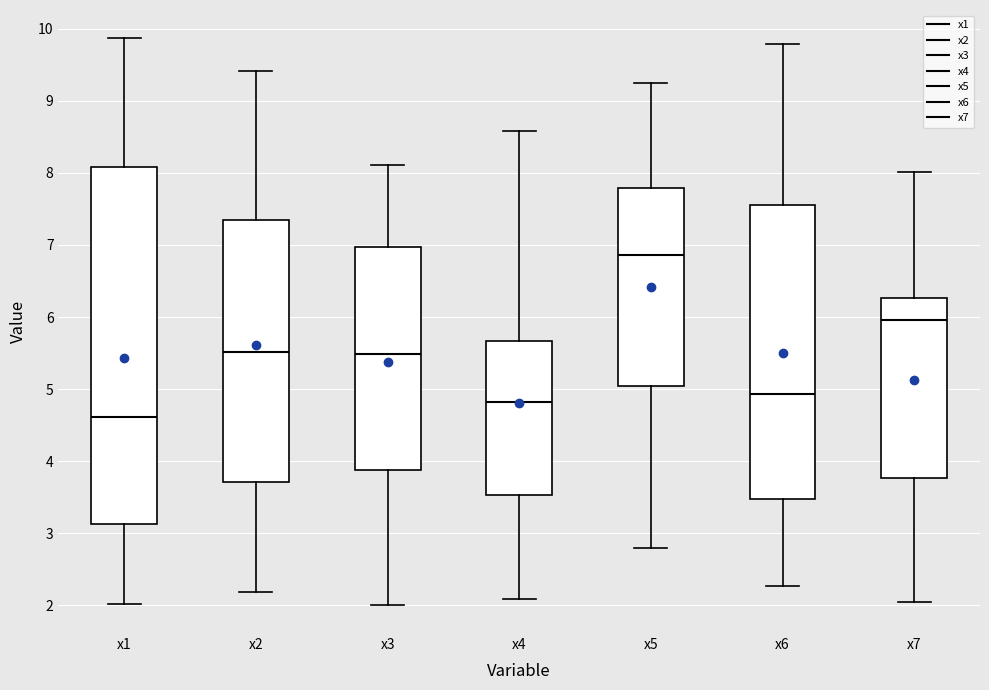

Which box's median line is the lowest?

x1